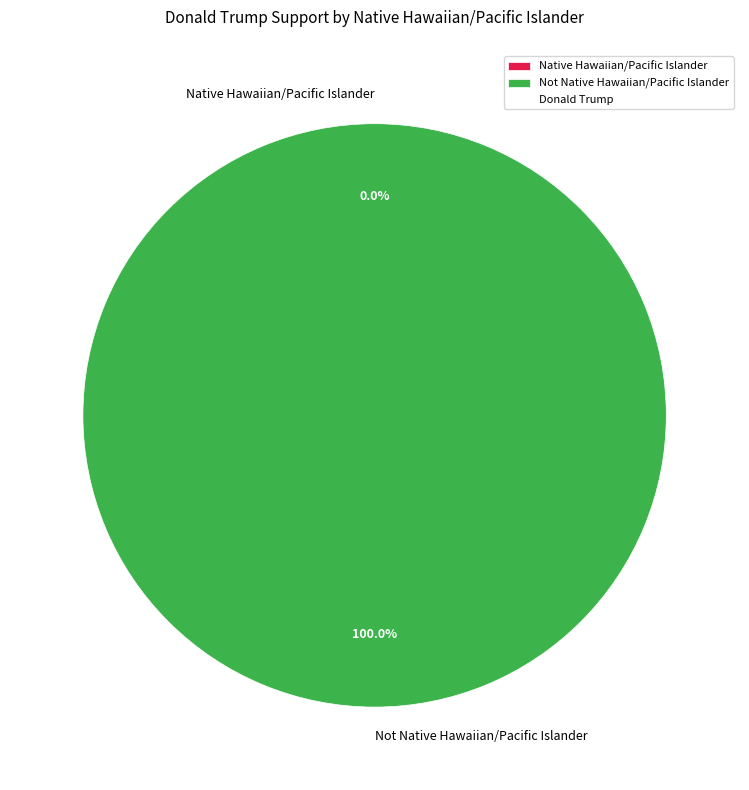

Count the number of slices in the pie.

2